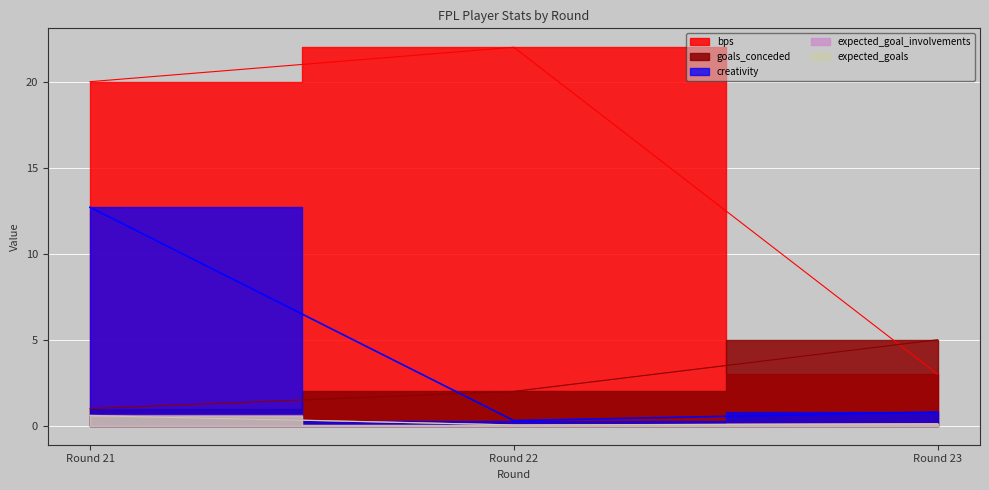

Which category has the lowest value in the expected_goal_involvements series?

Round 22